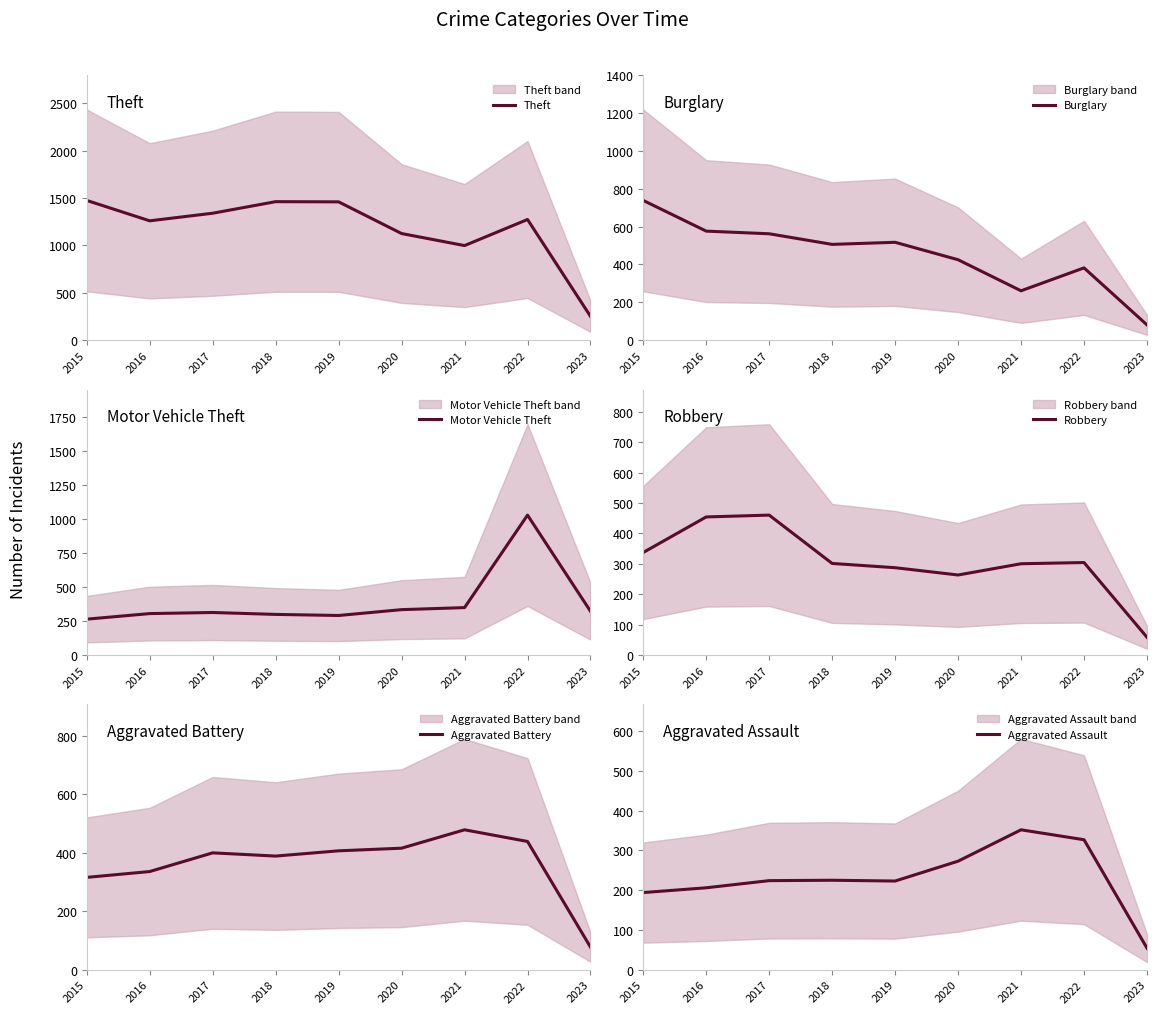

True or false: Aggravated Assault has more than 1 points higher than both neighbors.

True